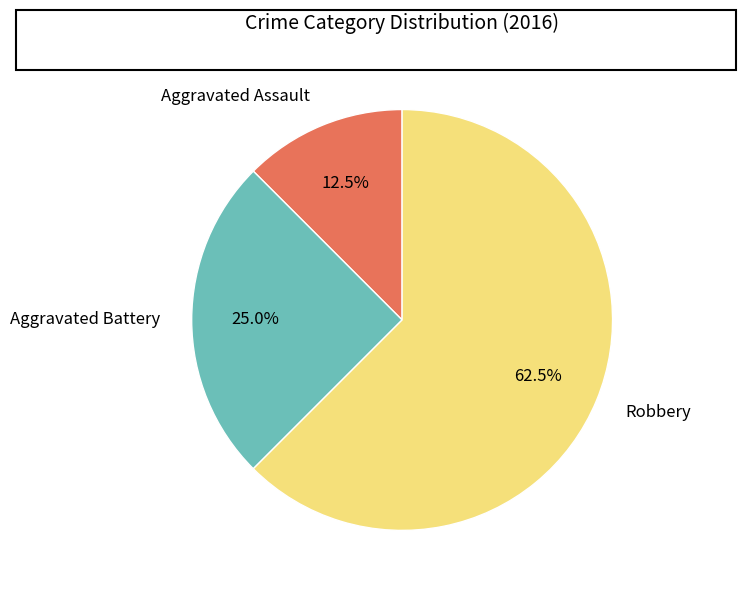

What is the ratio of the value at Aggravated Assault to the value at Aggravated Battery?

0.5